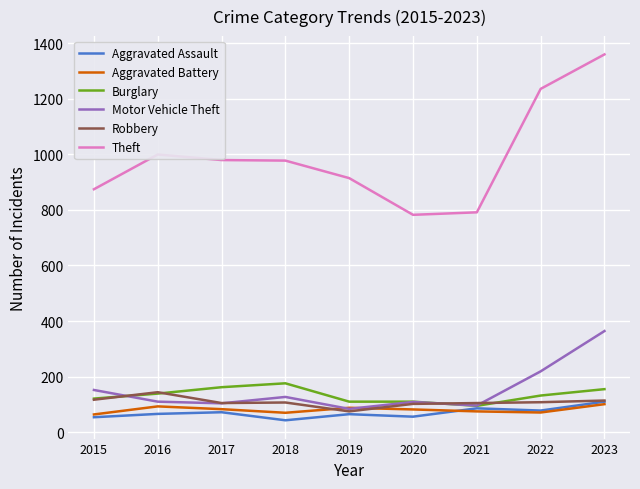

The Motor Vehicle Theft series shows 364 at 2023. True or false?

True